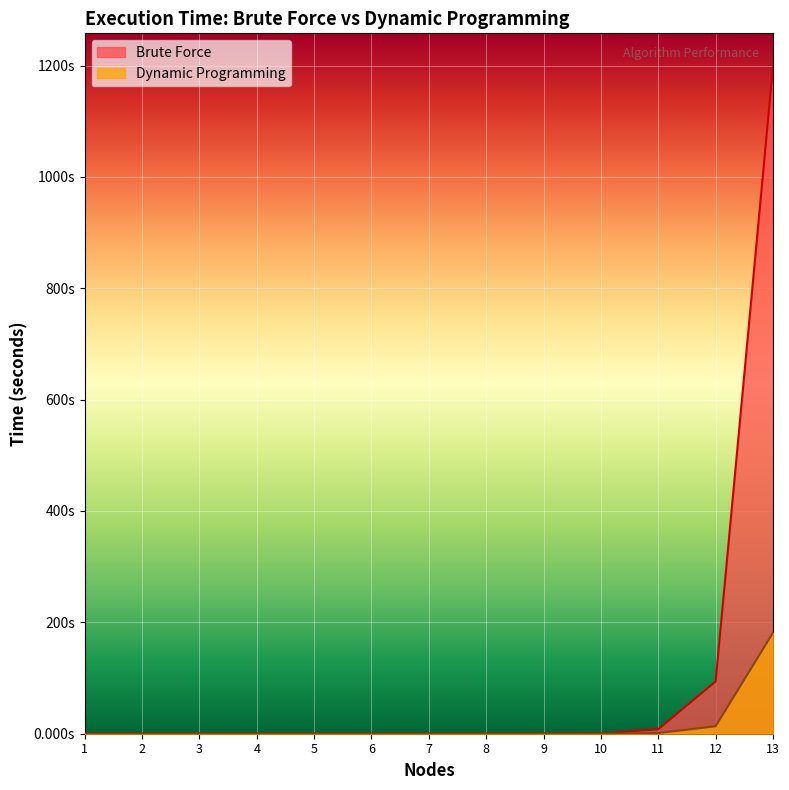

Which series has the largest total across all categories?

Brute Force